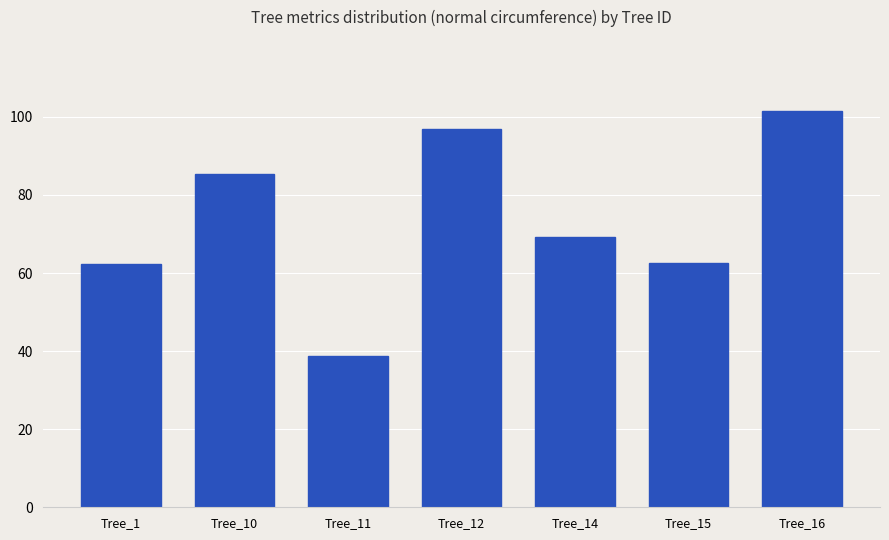

True or false: the data shows 15.9 at Tree_15.

False